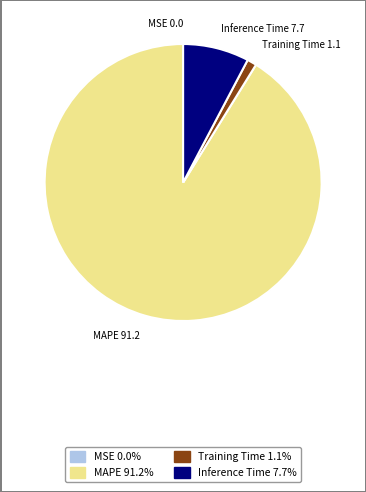

Which category has the biggest portion of the pie?

MAPE 91.2